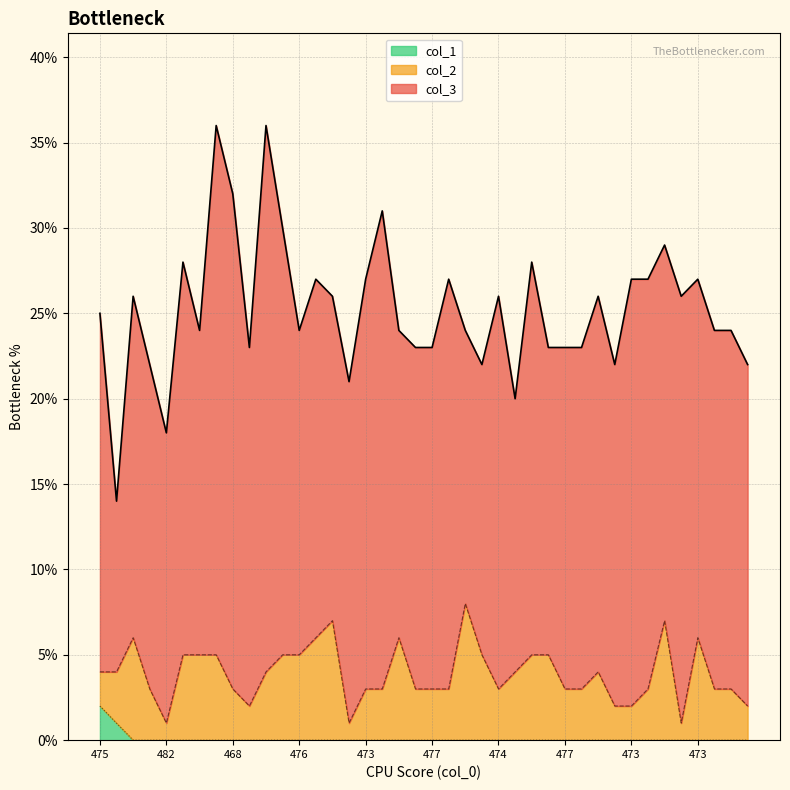

How many series are shown in this chart?

3